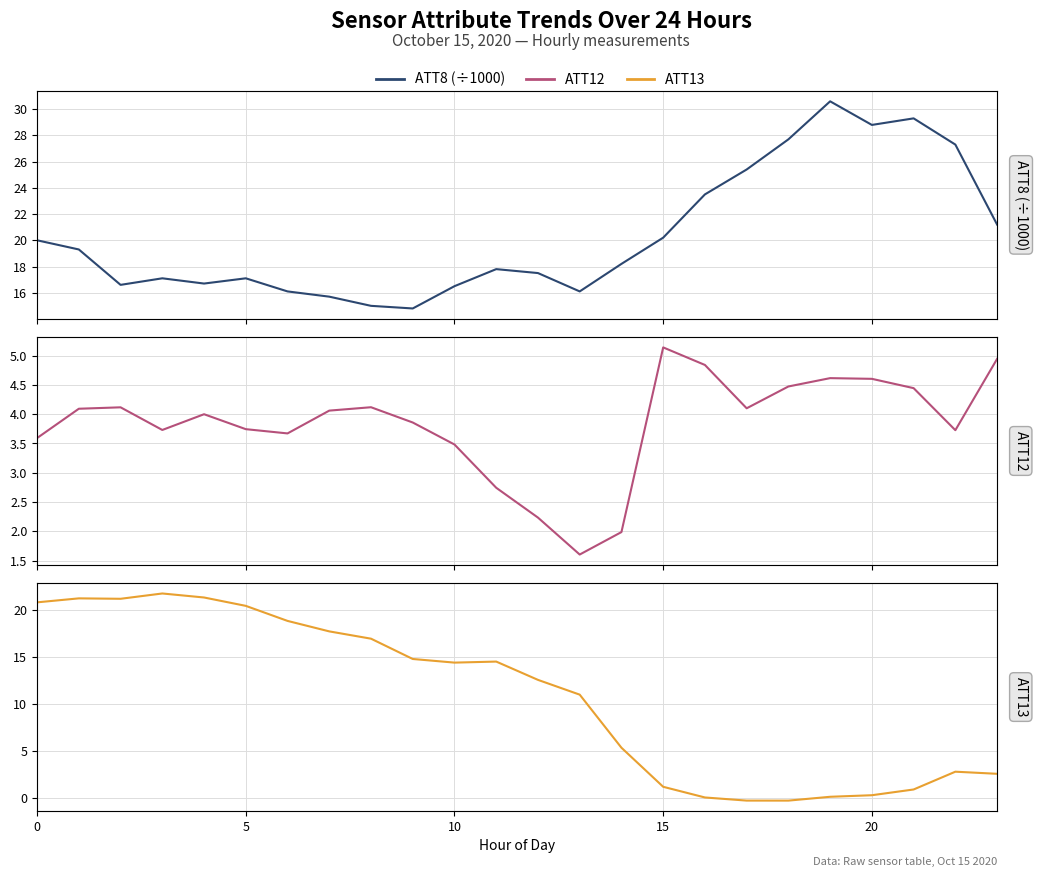

What is the difference between the maximum and minimum values in the ATT12 series?

3.5